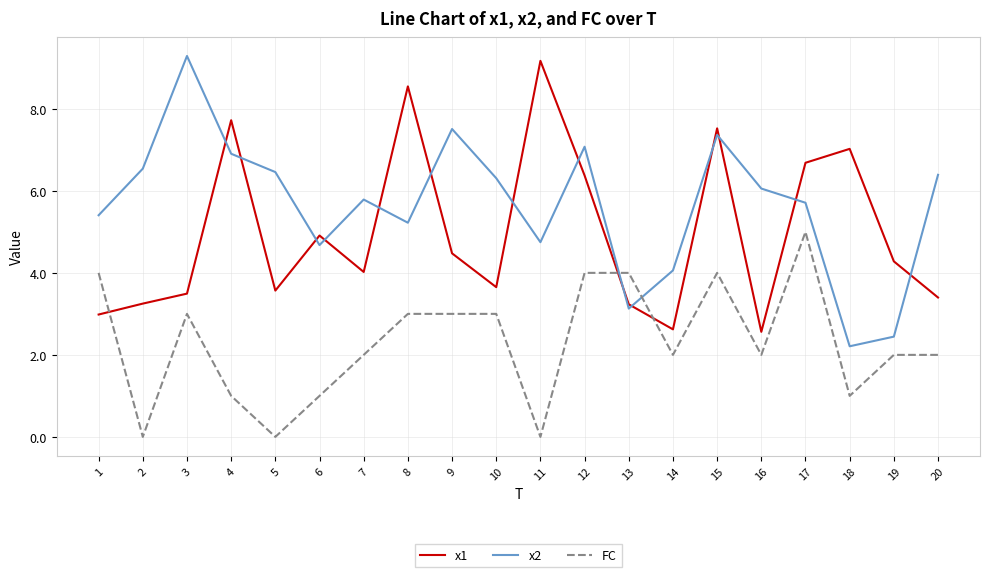

How many interior local valleys does the x2 series have?

5